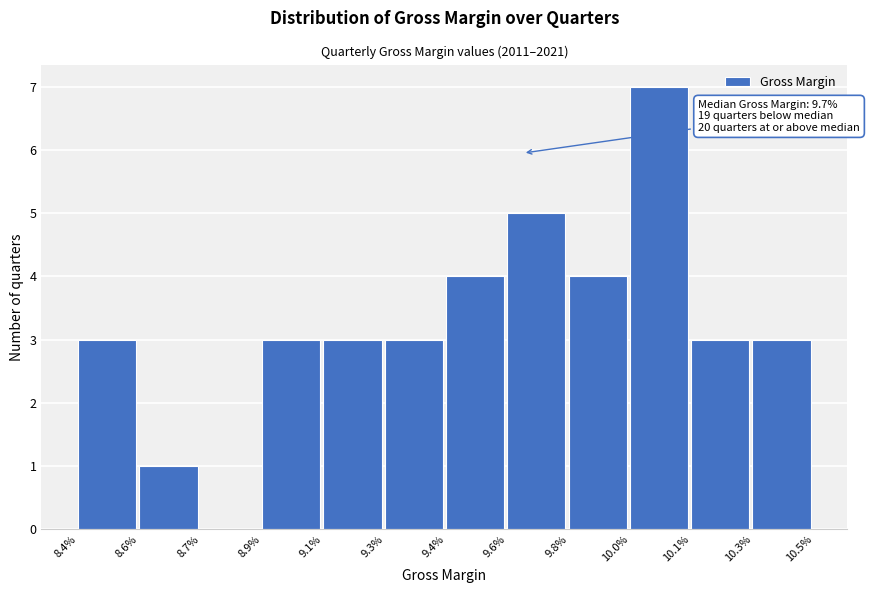

Reading left to right, list all the values displayed in this chart.

8.4%=3	8.6%=1	8.7%=0	8.9%=3	9.1%=3	9.3%=3	9.4%=4	9.6%=5	9.8%=4	10.0%=7	10.1%=3	10.3%=3